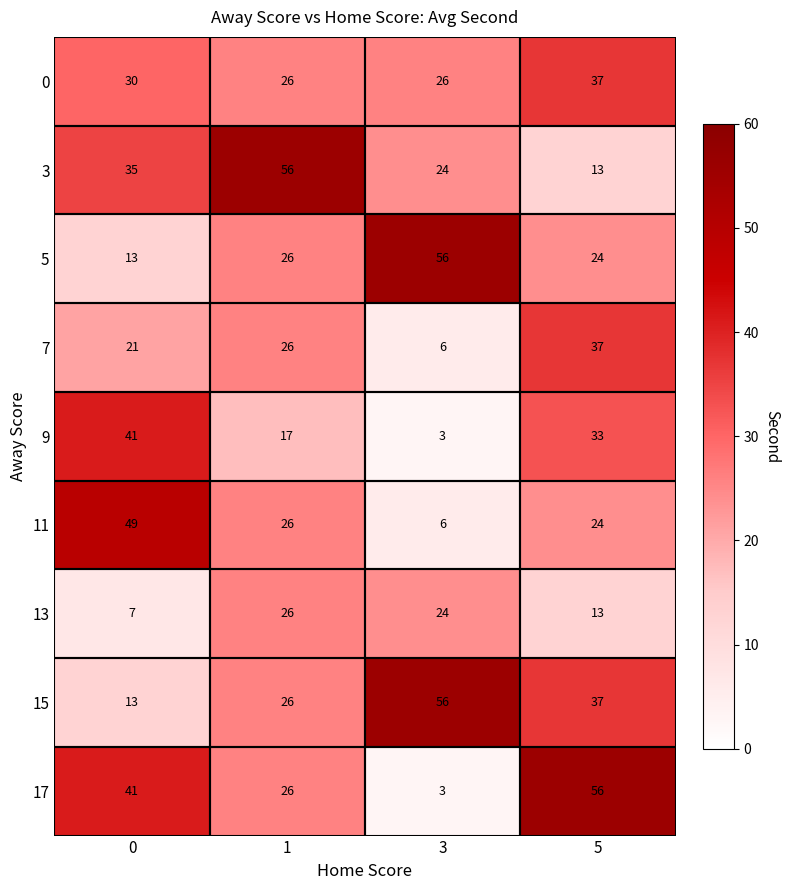

Is the value of 3 at 3 greater than the value of 9 at 1?

Yes